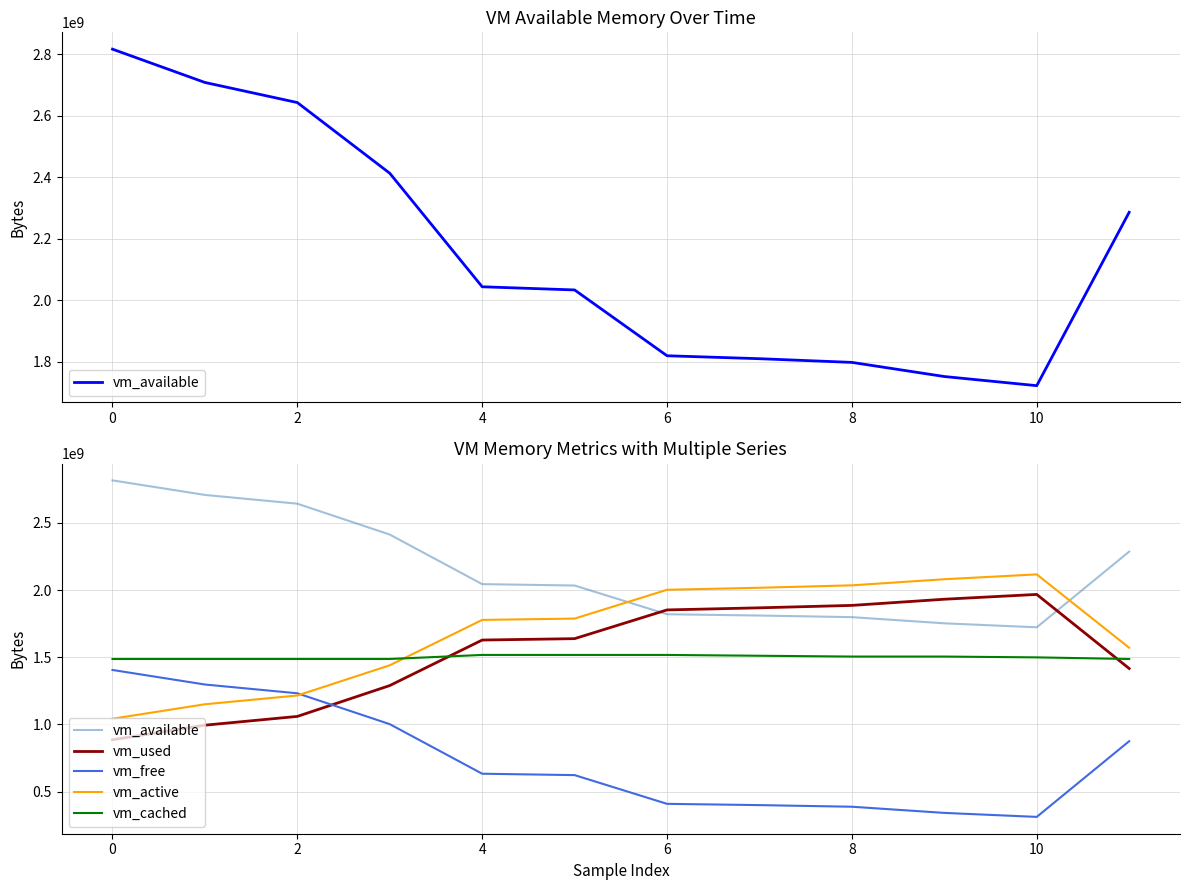

How many interior local valleys does the vm_free series have?

1